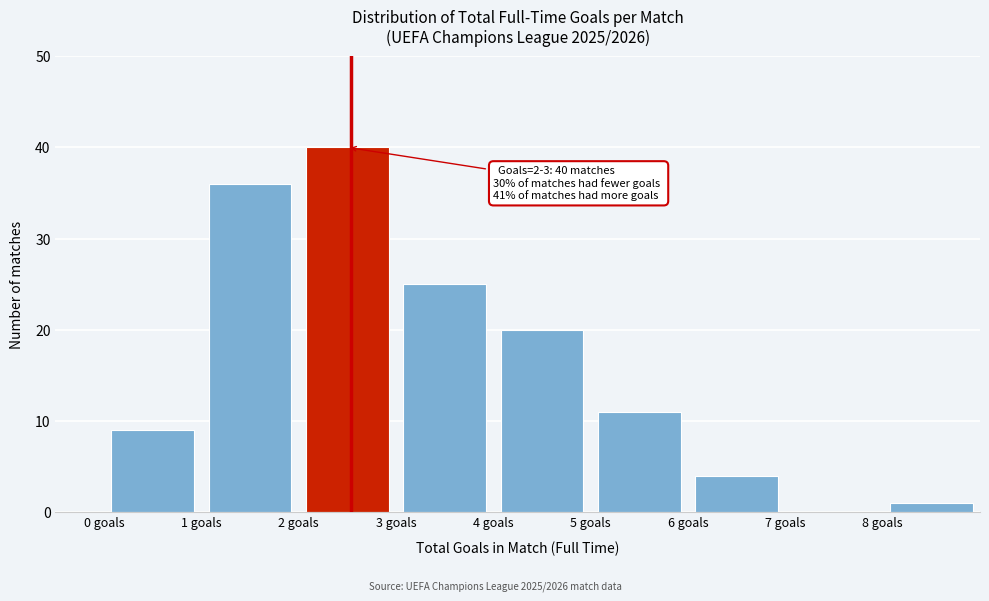

Which range on the x-axis has the tallest bar?

2 to 3